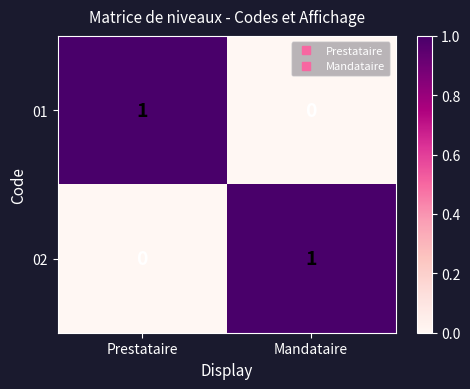

True or false: 01 has a value of 0 at Mandataire.

True